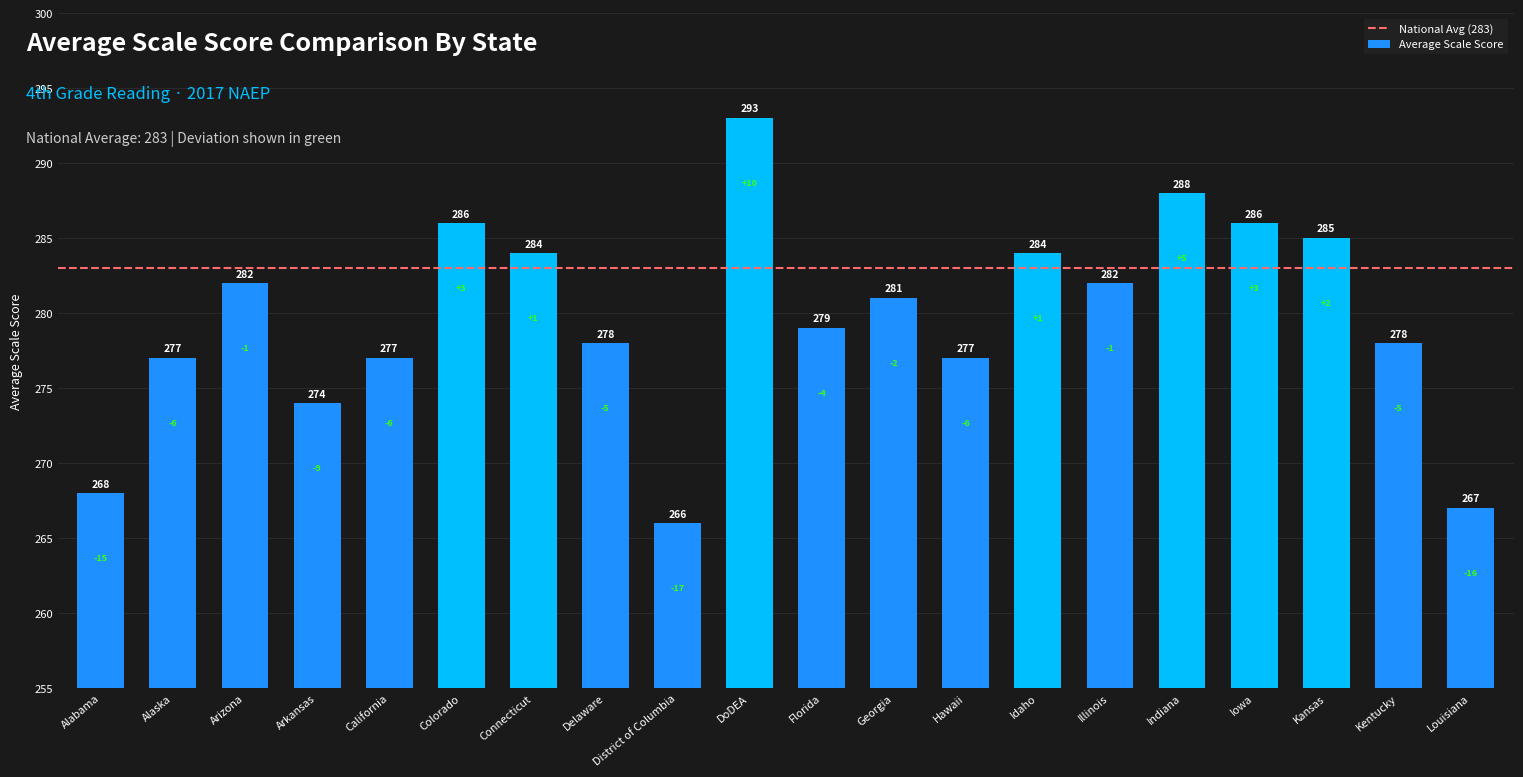

What is the change in value from Illinois to Iowa?

+4